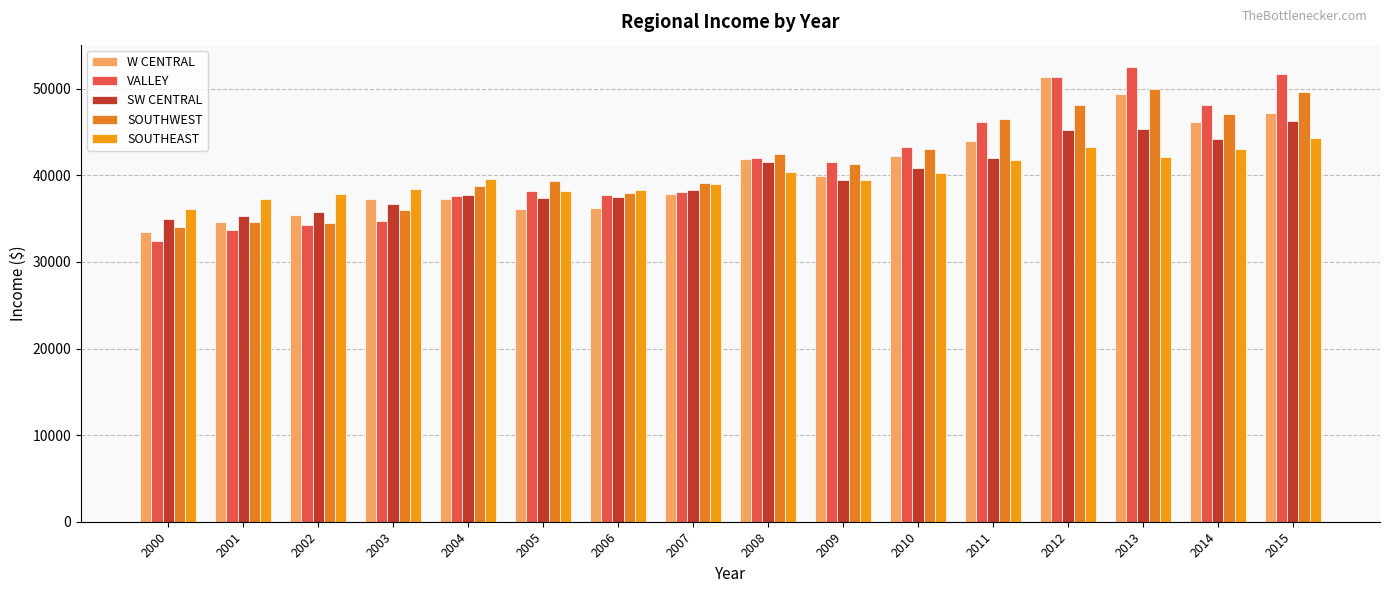

Is the value of SOUTHWEST at 2005 greater than the value of VALLEY at 2000?

Yes